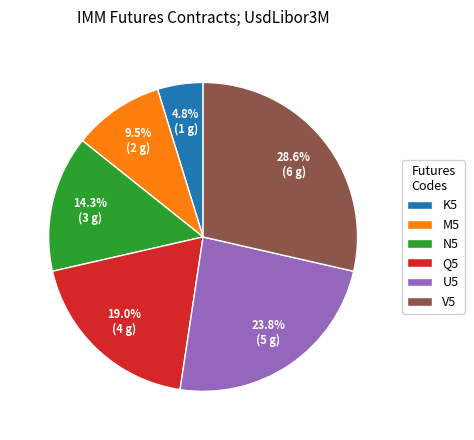

What percentage is the N5 slice, to the nearest percent?

14%